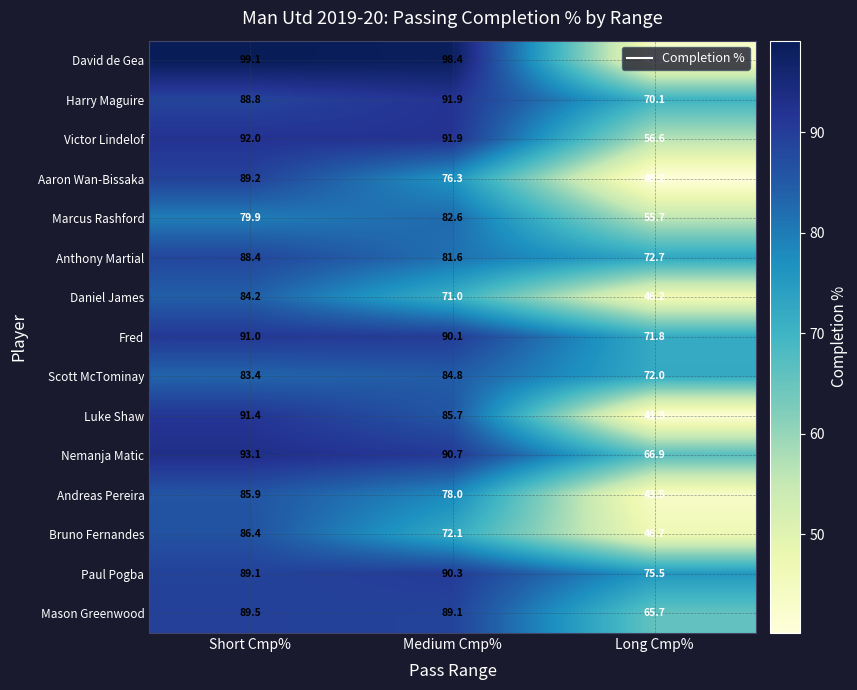

What is the maximum value shown in the chart?

99.1